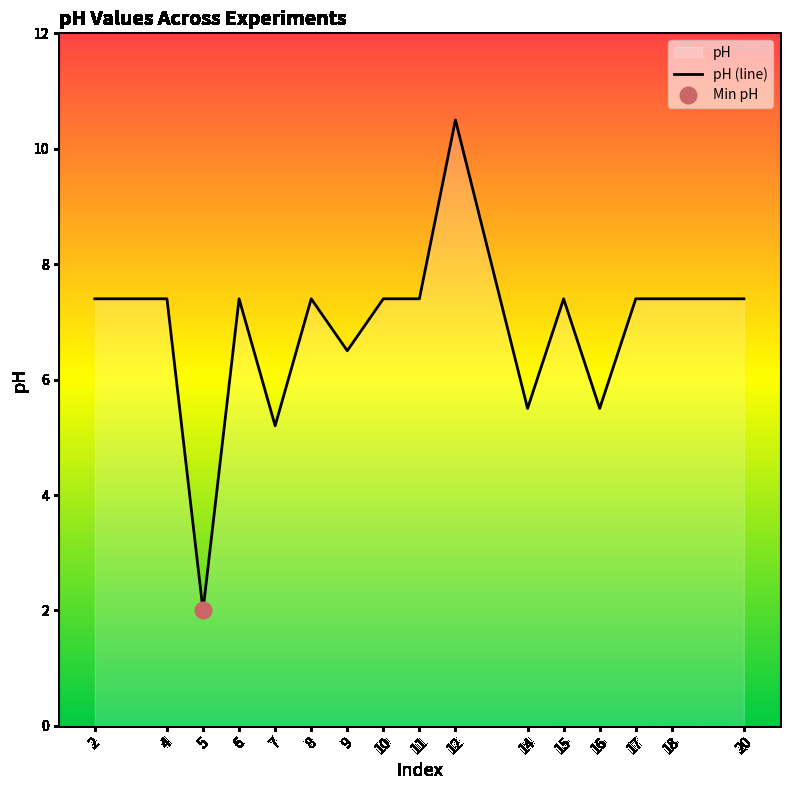

The chart shows a value of 7.4 at 2. True or false?

True